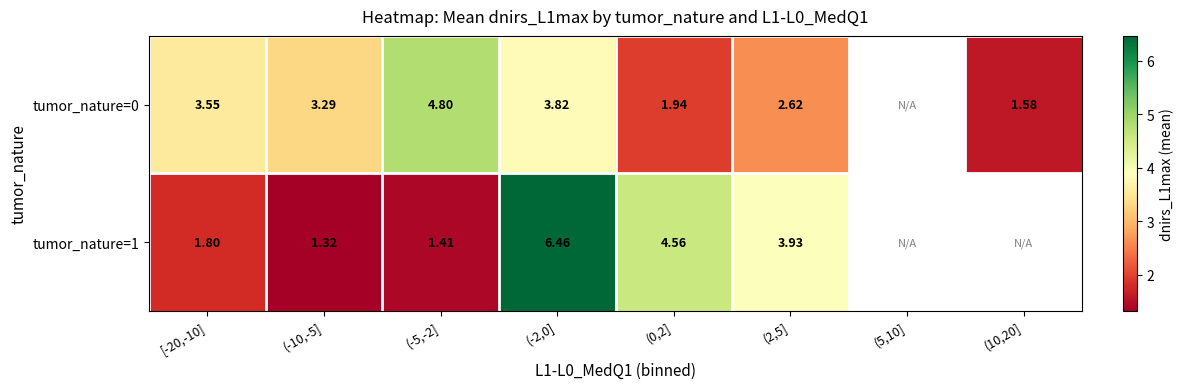

At which category is the sum across all series the highest?

(-2,0]